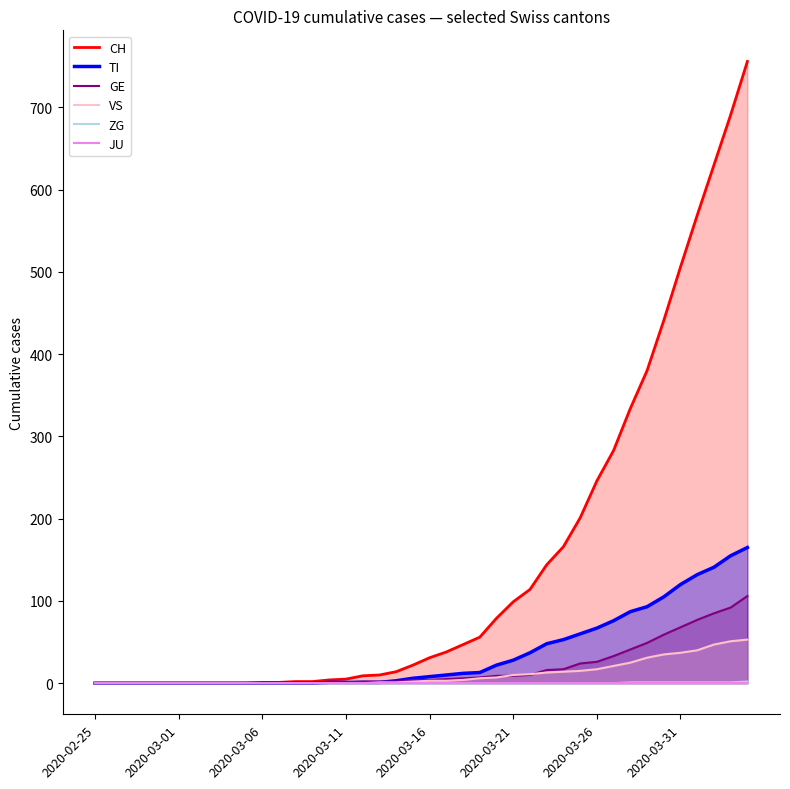

Which label corresponds to the smallest value in the chart?

2020-02-25